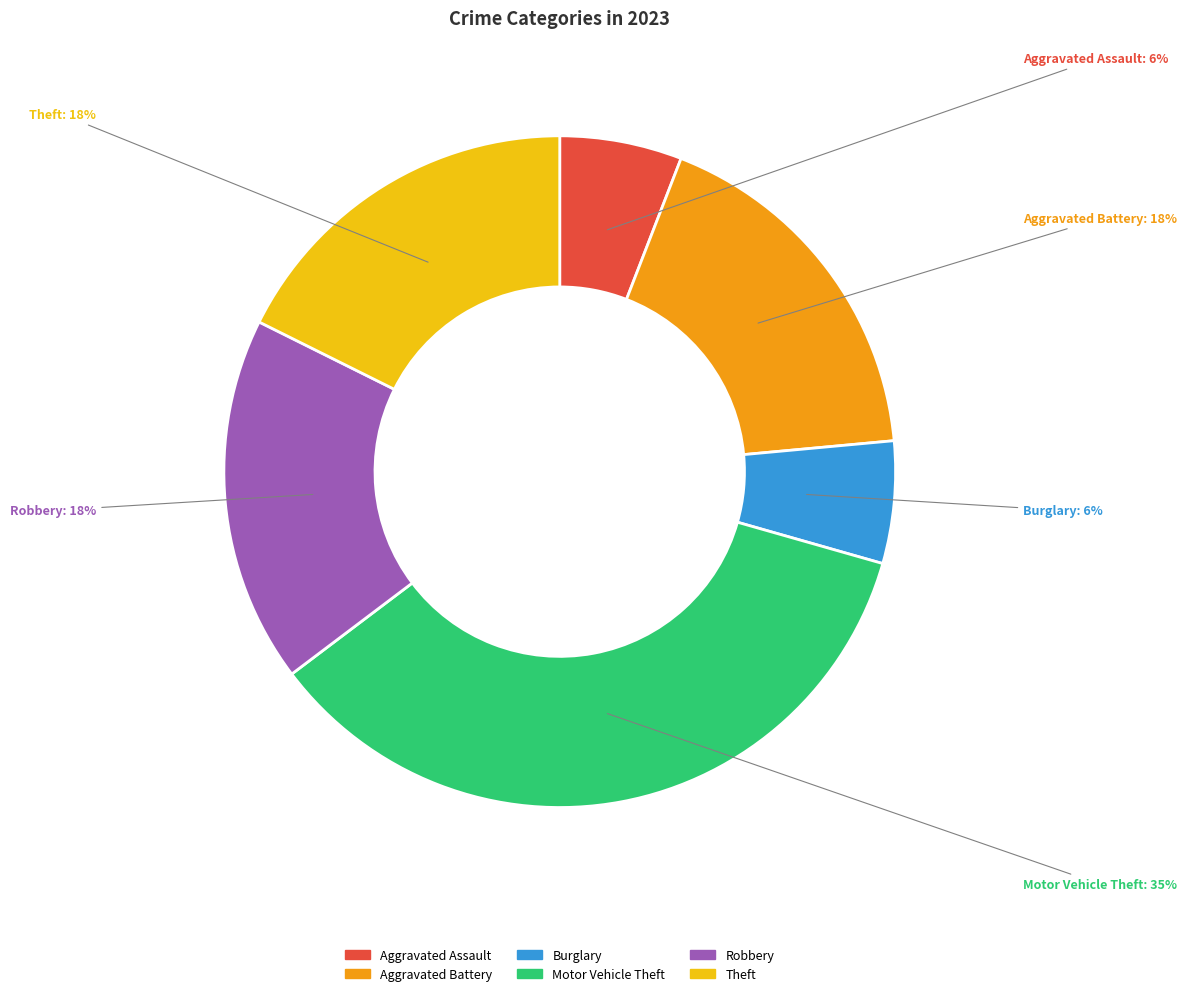

Combined, do Motor Vehicle Theft and Burglary account for over 50%?

No